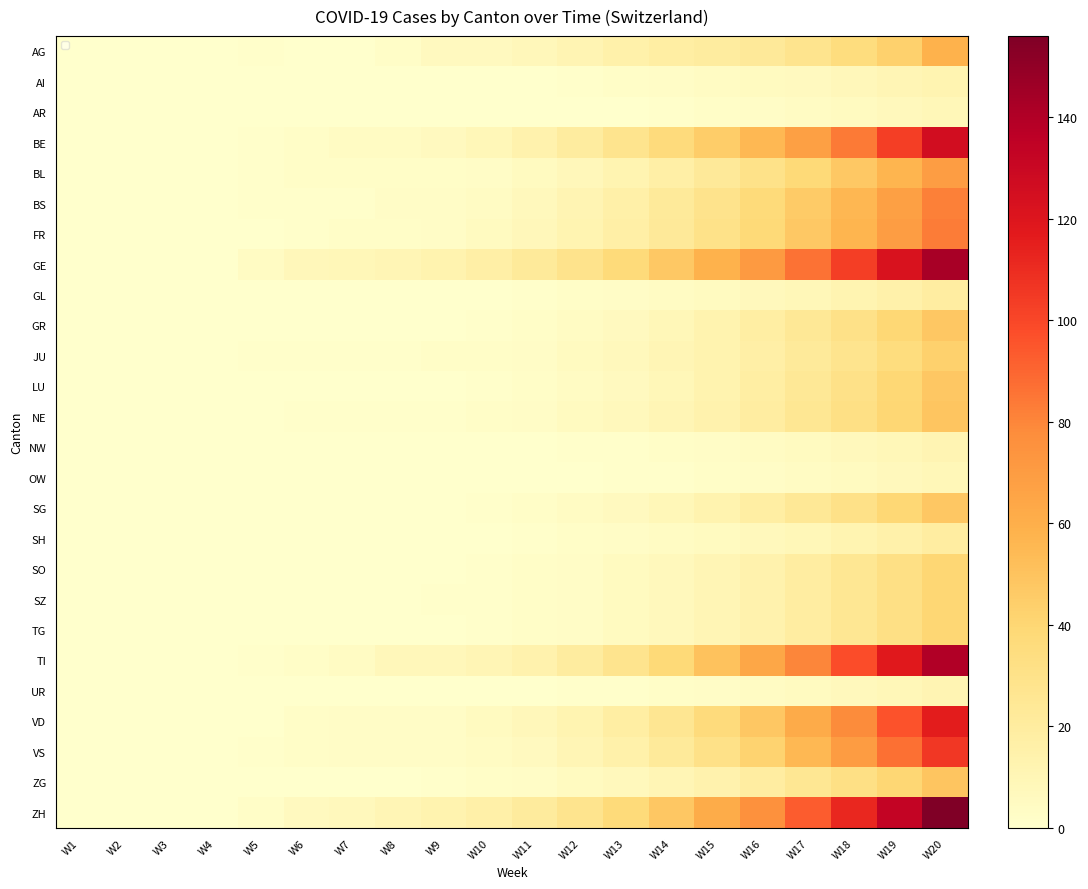

Which label corresponds to the largest value in the chart?

W20